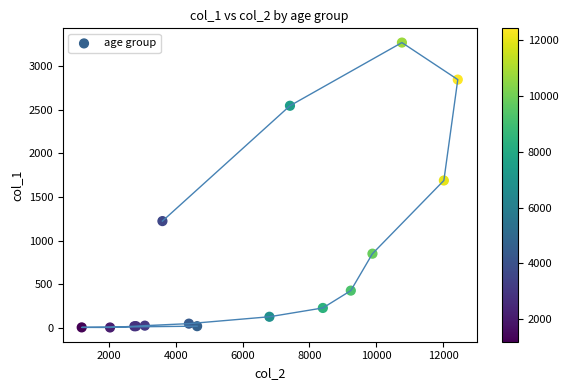

What Y value in the scatter plot is closest to 1638?

1690